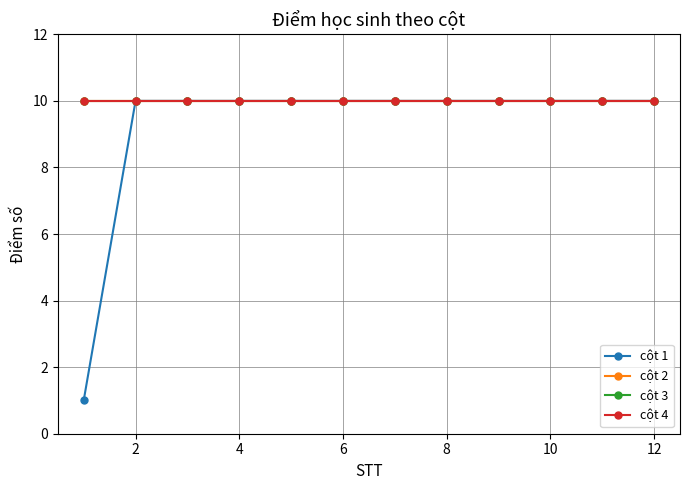

Count the number of categories in the chart.

12